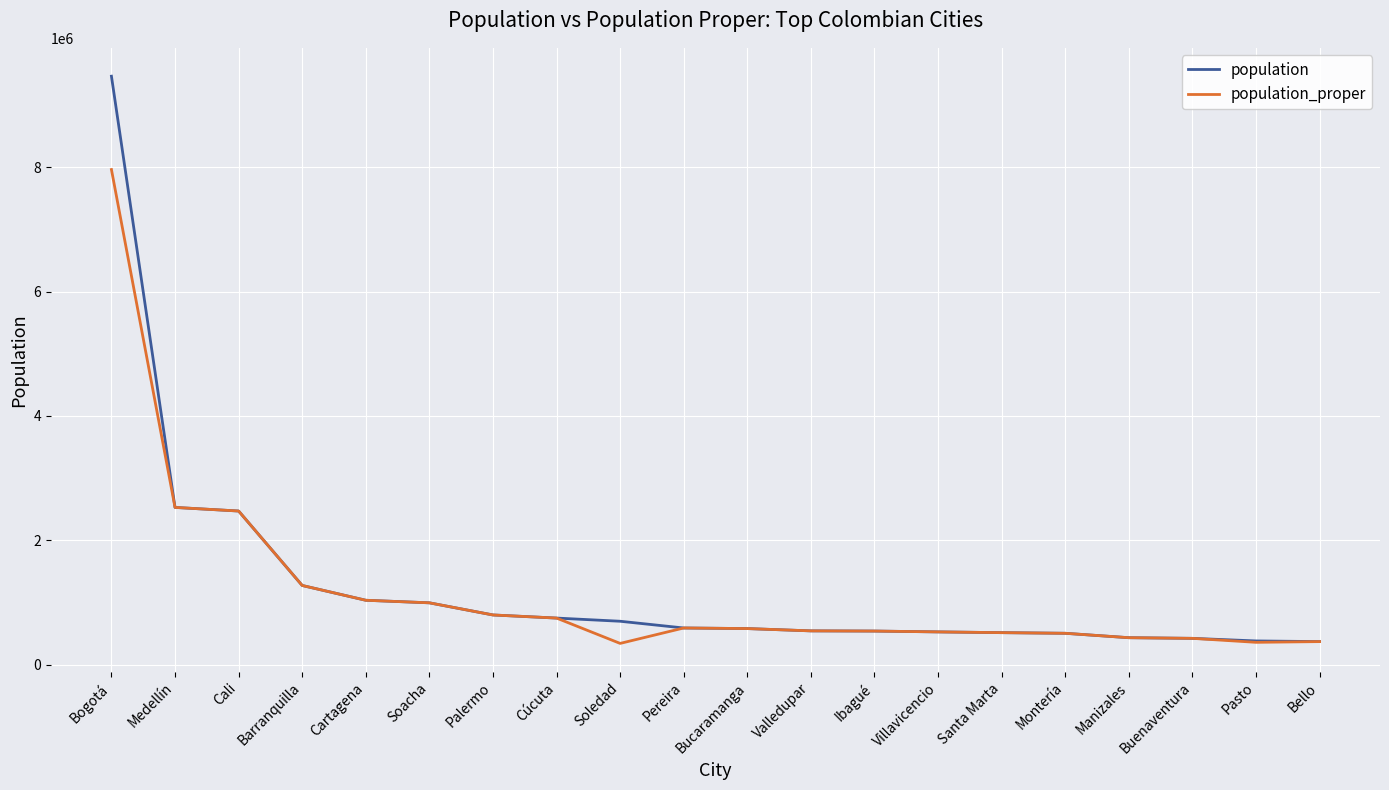

Does the chart have visible grid lines?

Yes